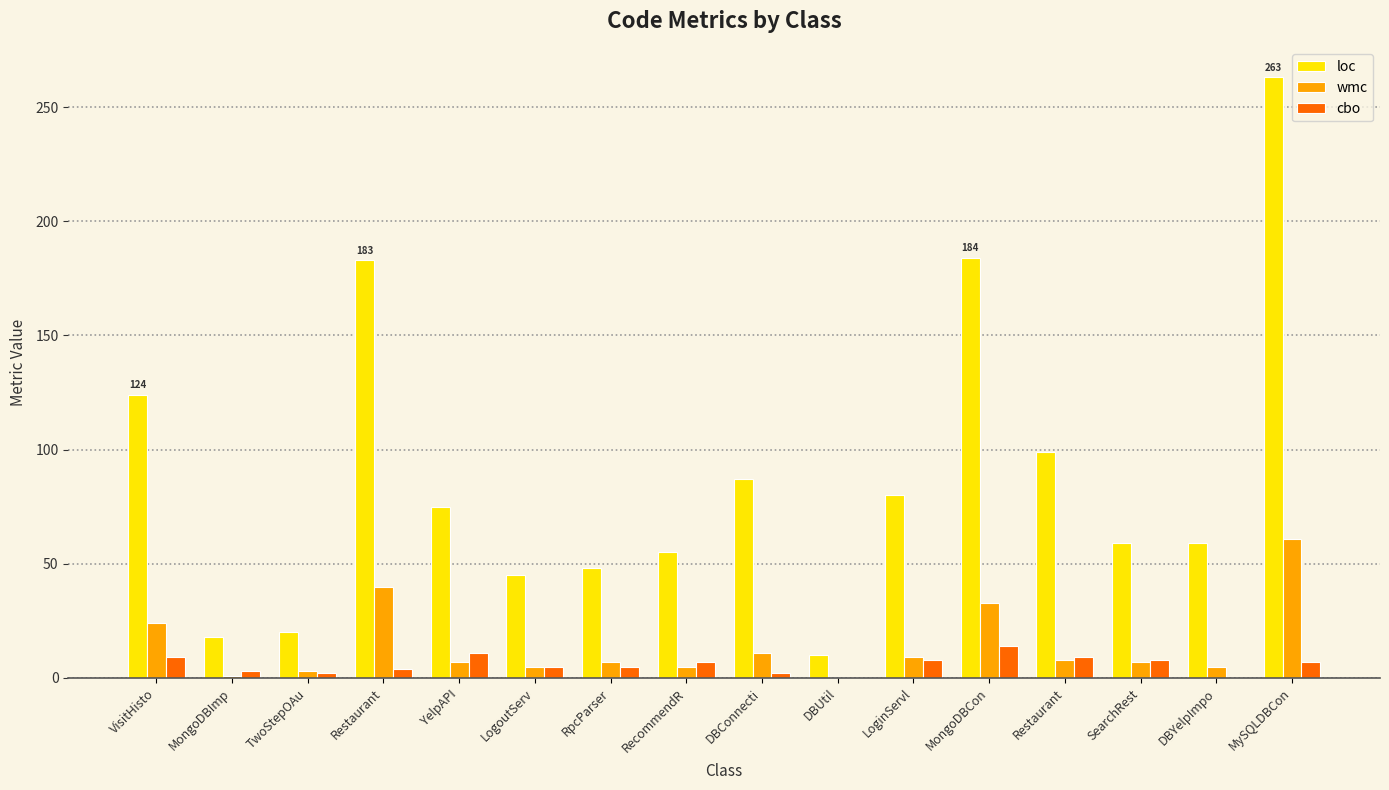

Count the number of data series in this chart.

3